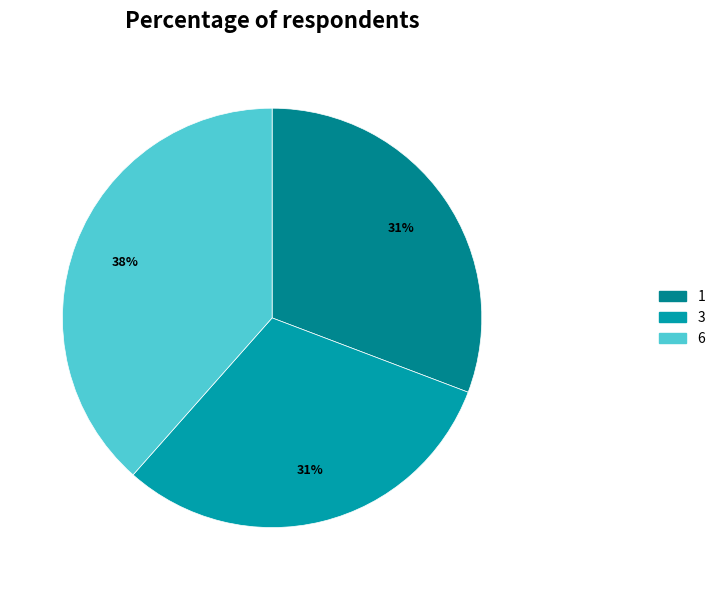

What is the ratio of the value at 6 to the value at 1?

1.2